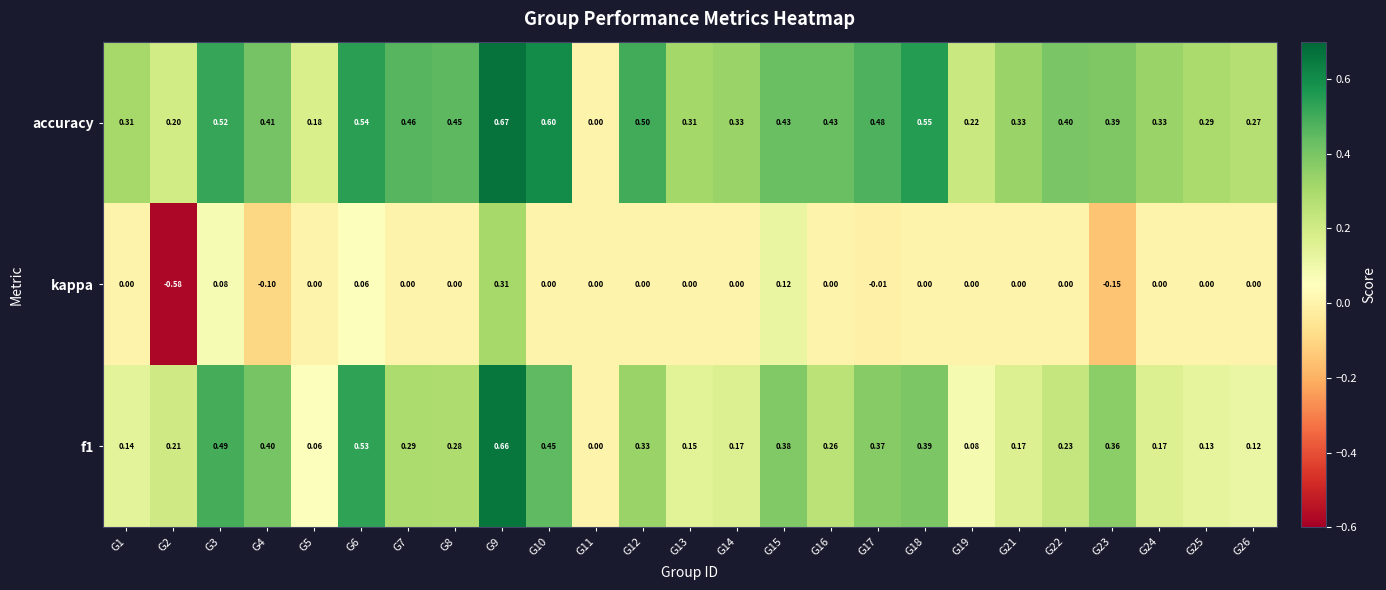

Rank the series by their maximum value, from highest to lowest.

accuracy, f1, kappa